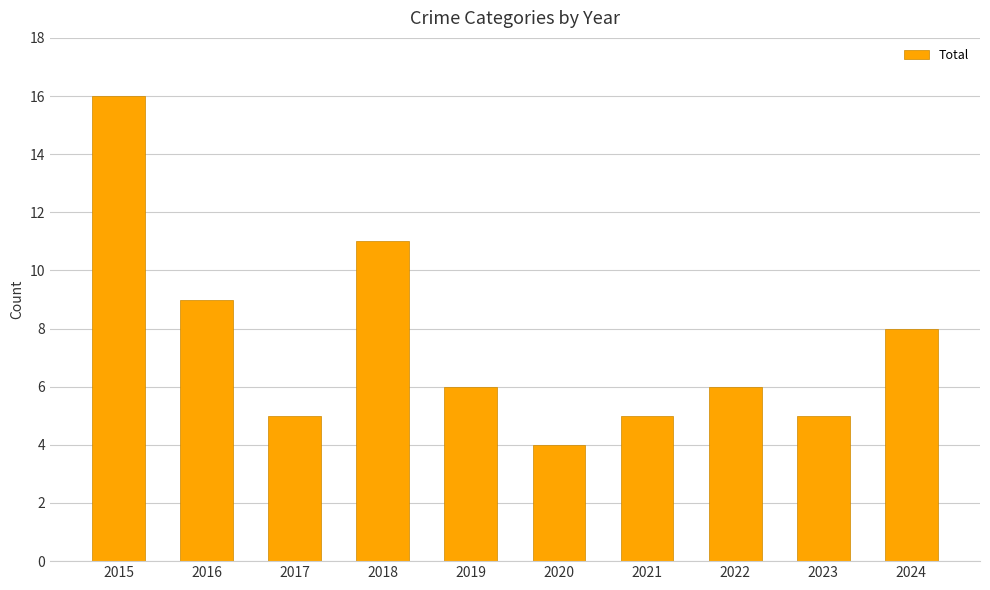

The value at 2021 is 7. True or false?

False